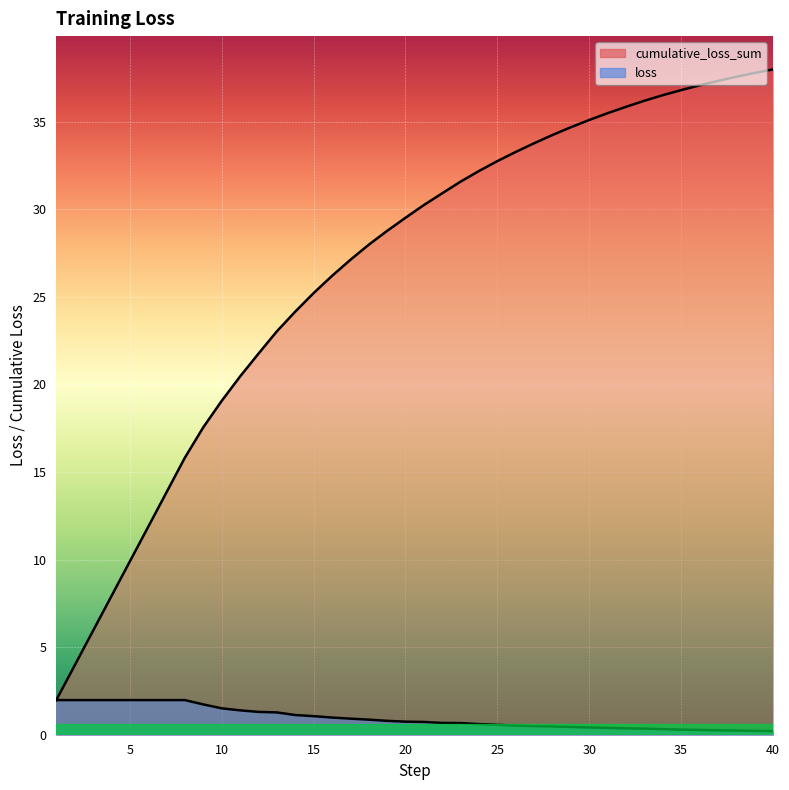

How many data points in cumulative_loss_sum are less than 30?

20